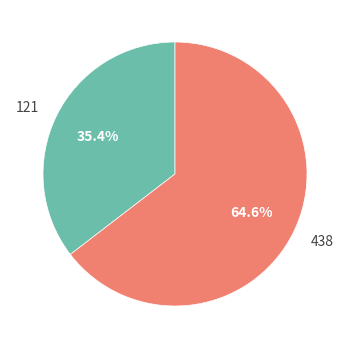

True or false: 121 accounts for 24% of the total.

False